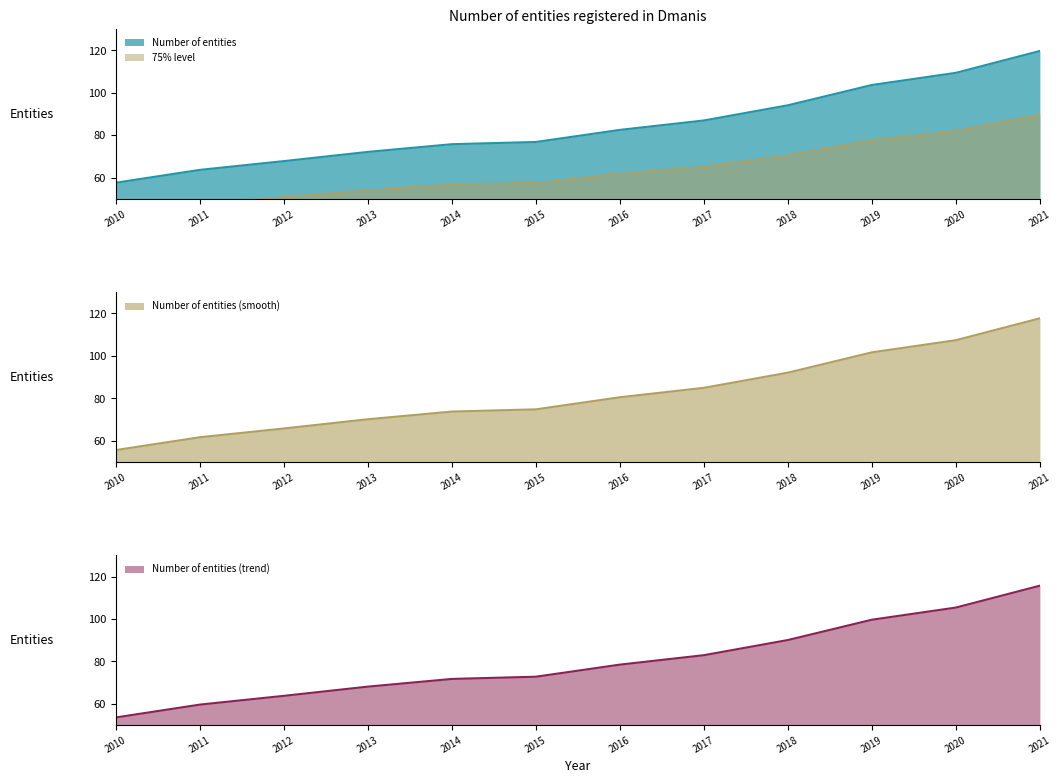

Where is the data nearest to the value 88?

2017